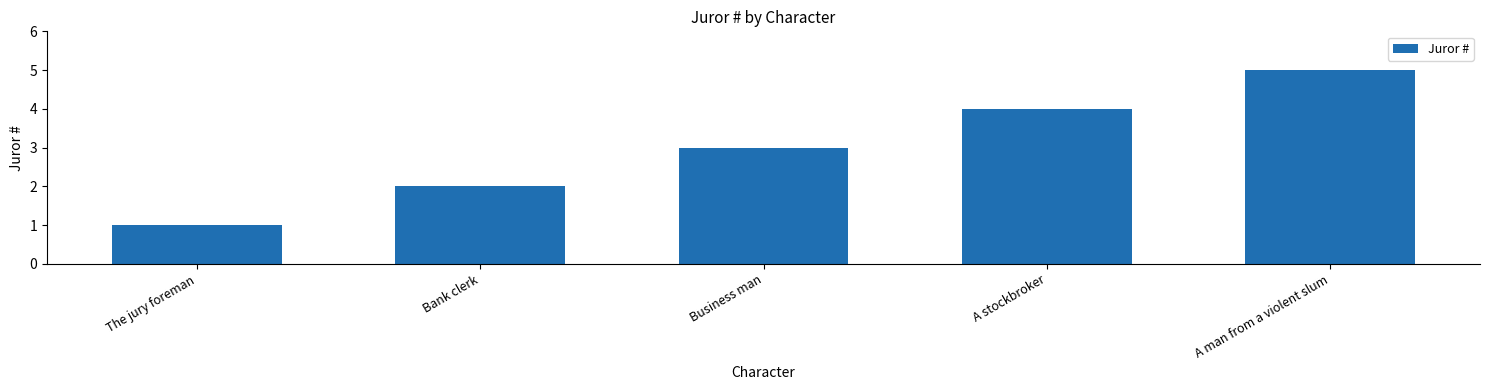

What position from the left is The jury foreman?

1